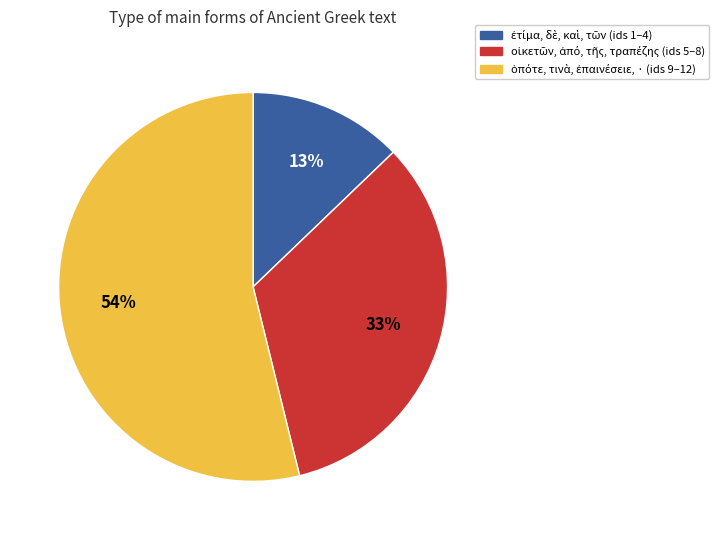

To the nearest percent, what is the difference between the largest and smallest slice percentages?

41%